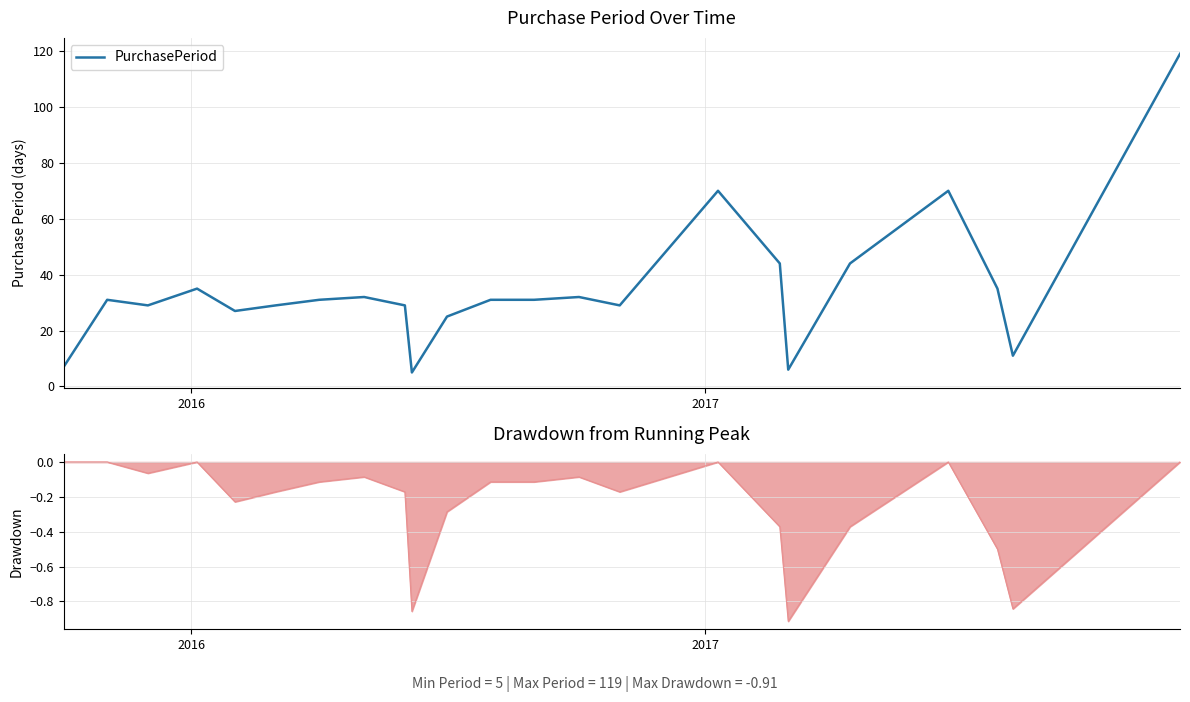

What is the maximum value shown in the chart?

119